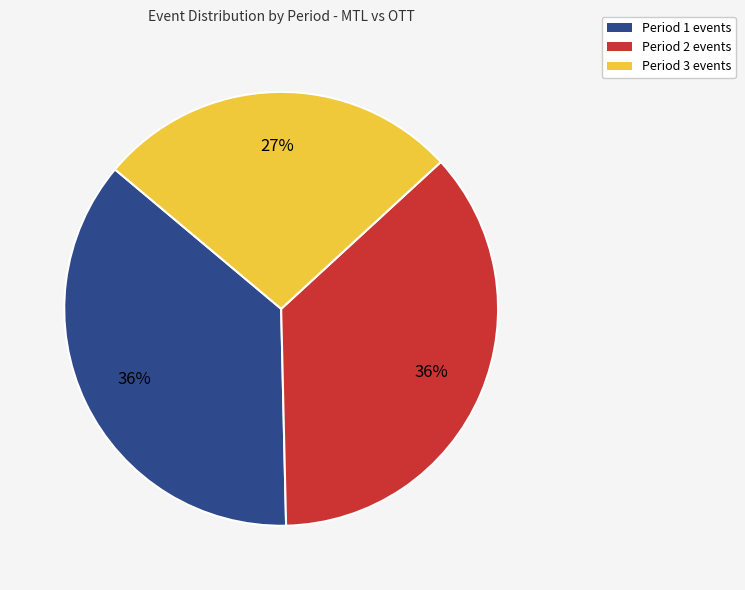

Is the sum of Period 3 and Period 1 greater than half?

Yes